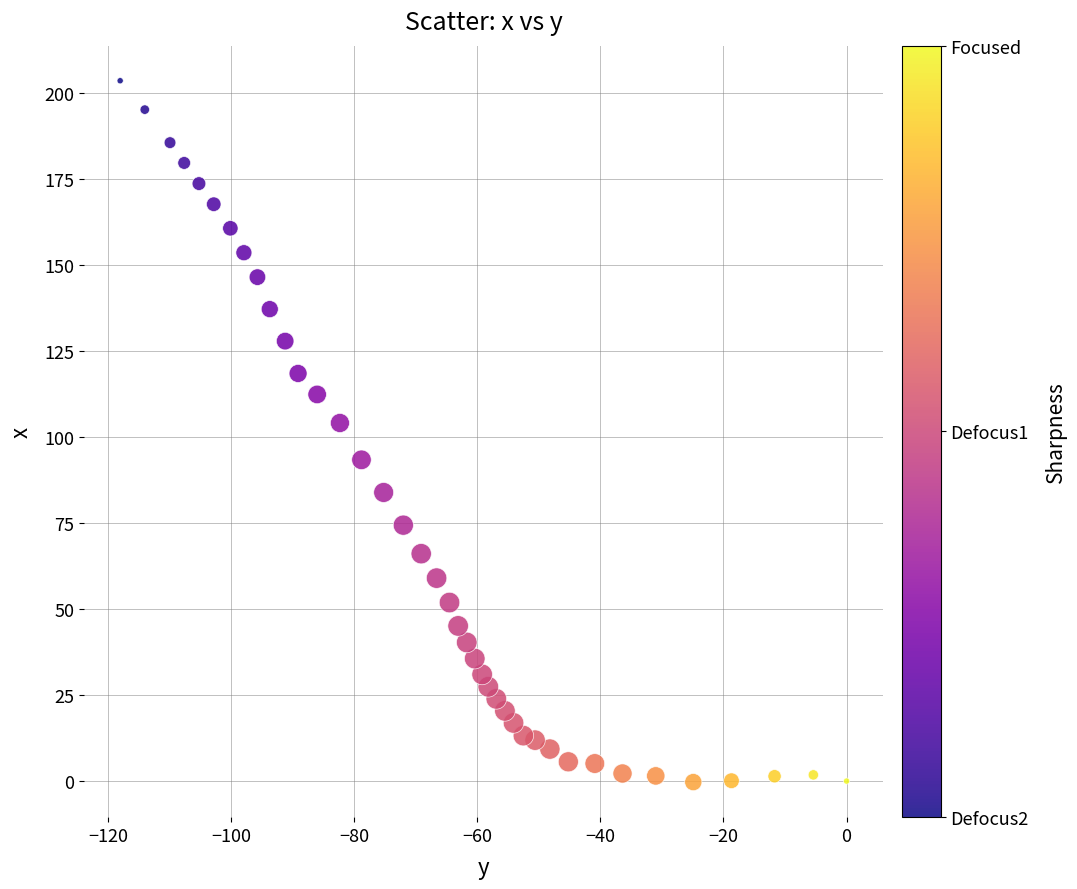

What Y value in the scatter plot is closest to 101?

104.1